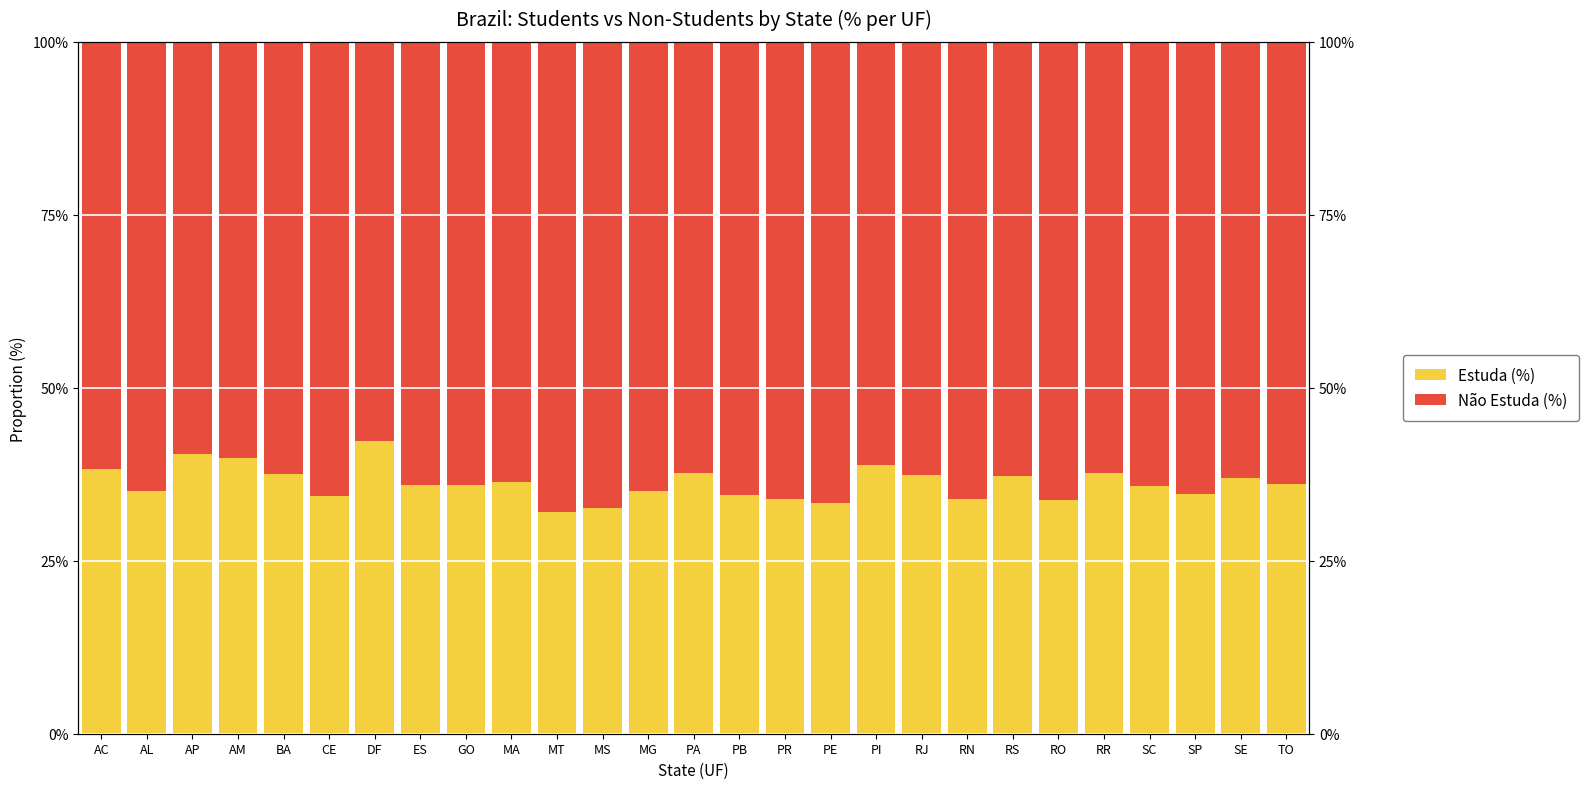

Reading left to right, what are all the values shown in this chart?

Estuda (%): AC=38.2	AL=35.1	AP=40.4	AM=39.9	BA=37.6	CE=34.4	DF=42.3	ES=36.0	GO=36.0	MA=36.4	MT=32.0	MS=32.6	MG=35.1	PA=37.7	PB=34.5	PR=33.9	PE=33.4	PI=38.9	RJ=37.4	RN=33.9	RS=37.3	RO=33.8	RR=37.7	SC=35.8	SP=34.6	SE=36.9	TO=36.1
Não Estuda (%): AC=61.8	AL=64.9	AP=59.6	AM=60.1	BA=62.4	CE=65.6	DF=57.7	ES=64.0	GO=64.0	MA=63.6	MT=68.0	MS=67.4	MG=64.9	PA=62.3	PB=65.5	PR=66.1	PE=66.6	PI=61.1	RJ=62.6	RN=66.1	RS=62.7	RO=66.2	RR=62.3	SC=64.2	SP=65.4	SE=63.1	TO=63.9